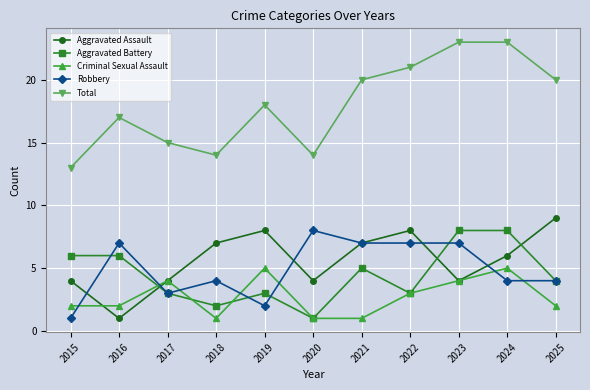

What value does the Total series have at 2025?

20